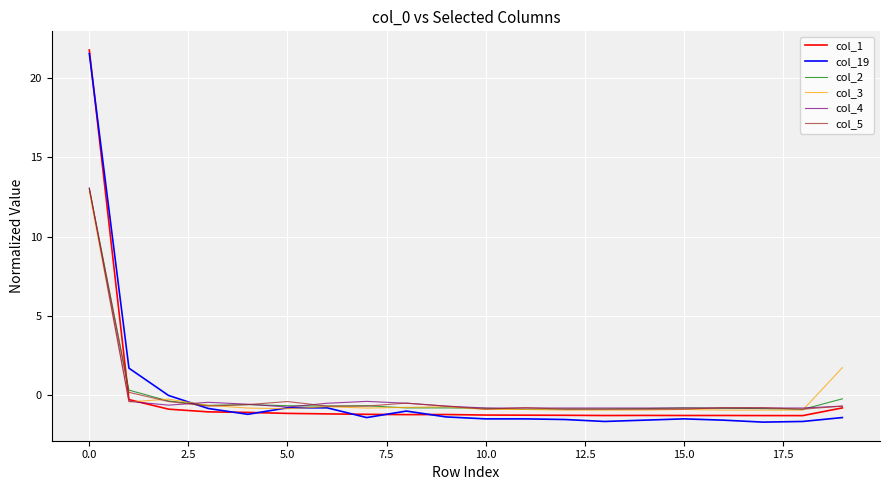

Which series has the widest spread of values?

col_19